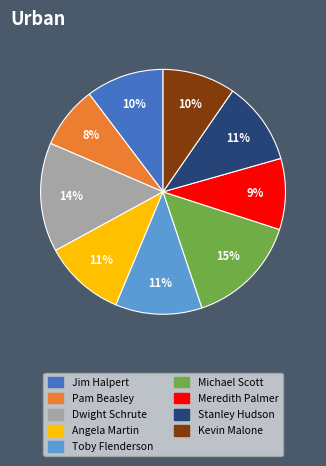

How many slices are in this pie chart?

9